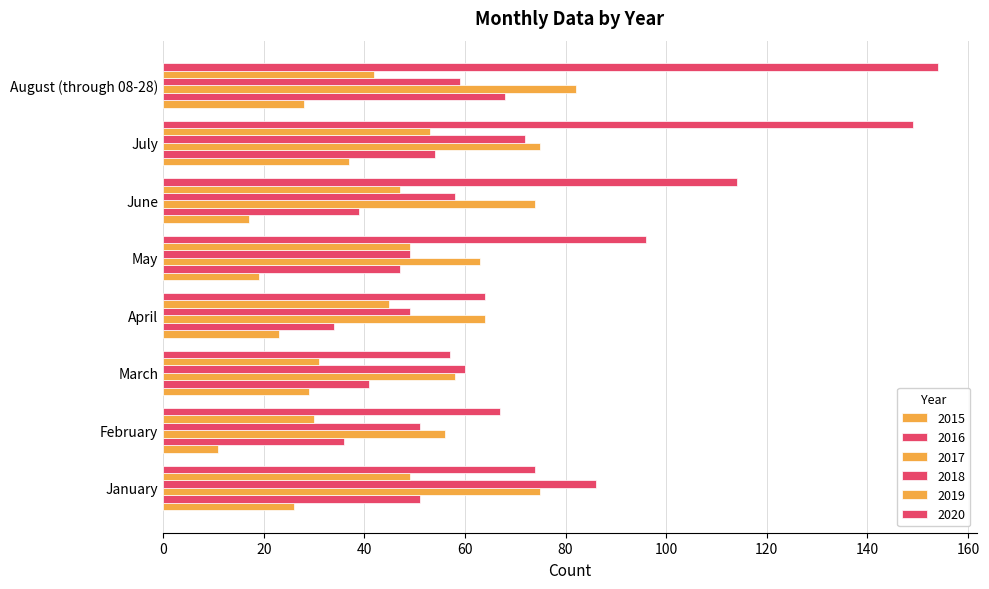

Count the number of categories in the chart.

8